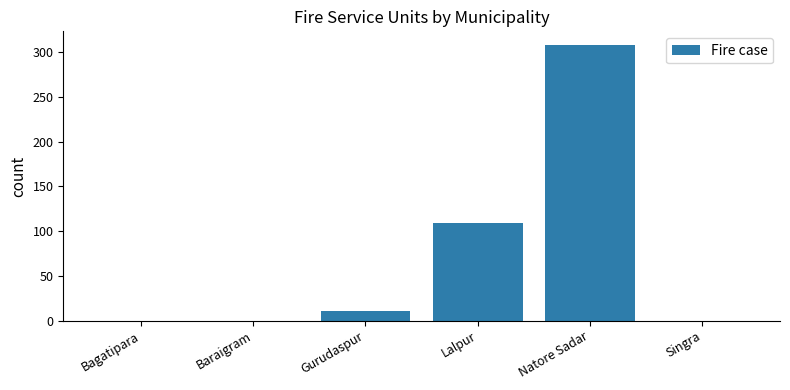

What is the change in value from Natore Sadar to Singra?

-308